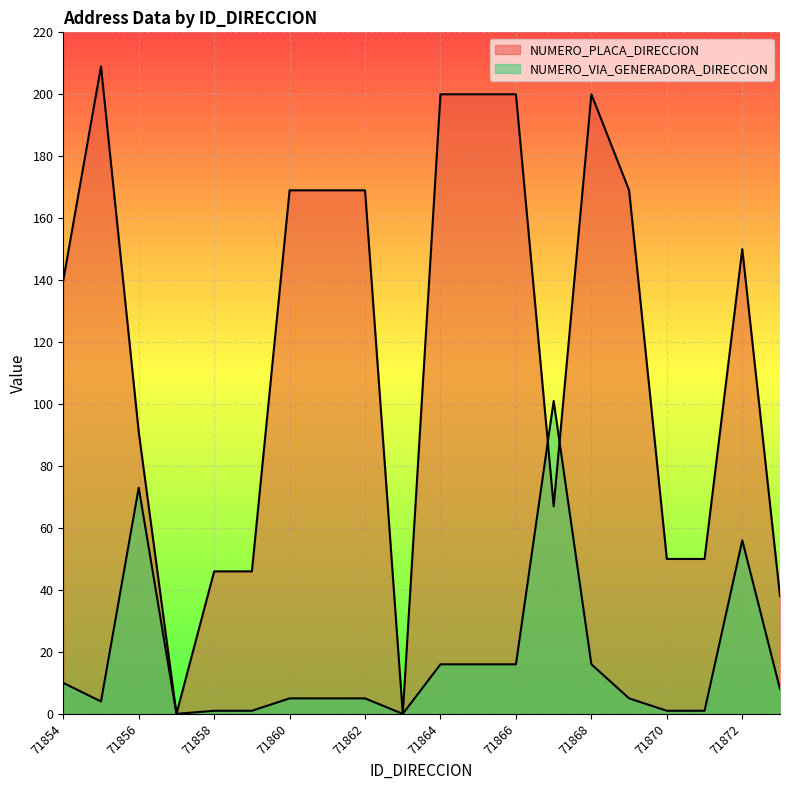

Between which two adjacent categories do NUMERO_VIA_GENERADORA_DIRECCION and NUMERO_PLACA_DIRECCION first intersect?

71866 and 71867